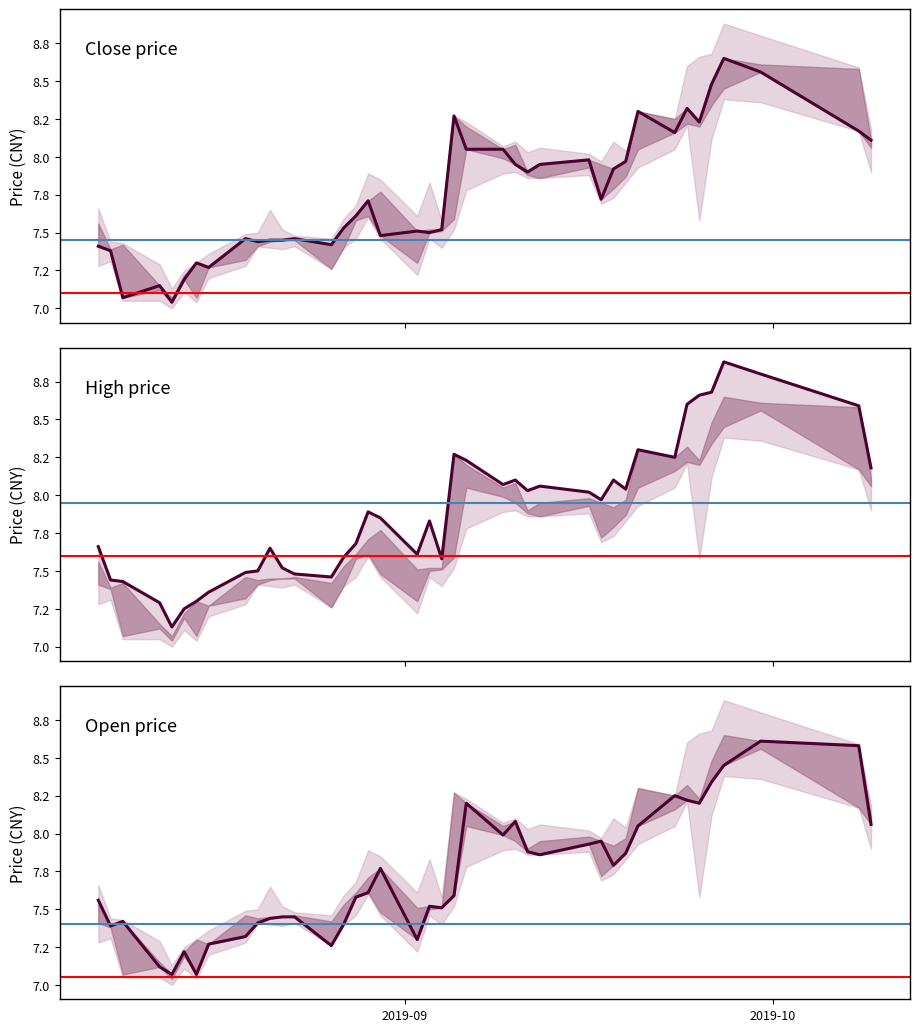

How many series are shown in this chart?

3